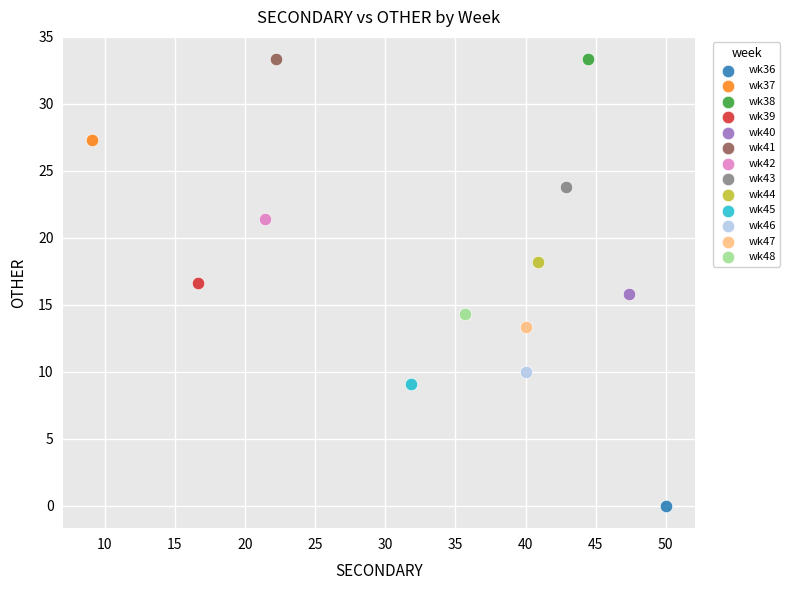

What are all the series names shown in the legend?

wk36, wk37, wk38, wk39, wk40, wk41, wk42, wk43, wk44, wk45, wk46, wk47, wk48